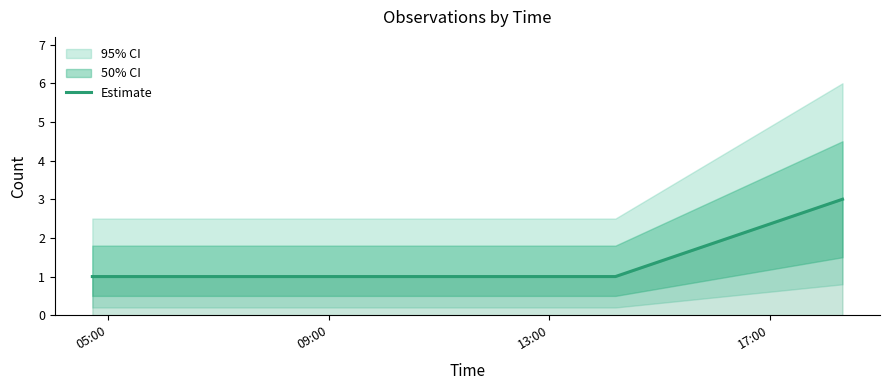

True or false: Estimate has more than 2 interior local peaks.

False